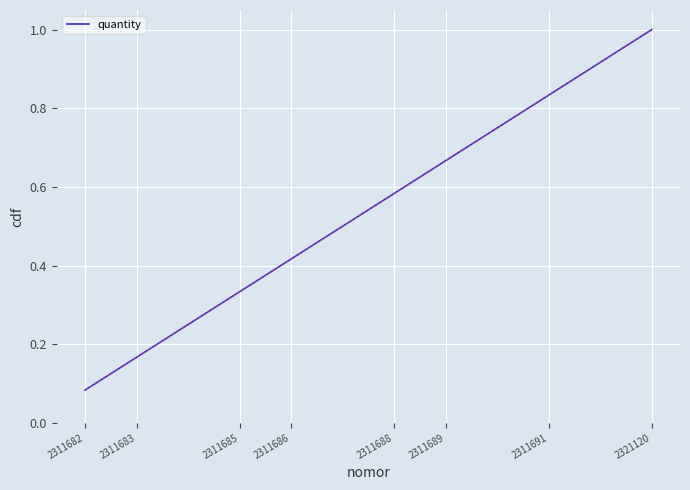

At which label is the value closest to 0?

2311682